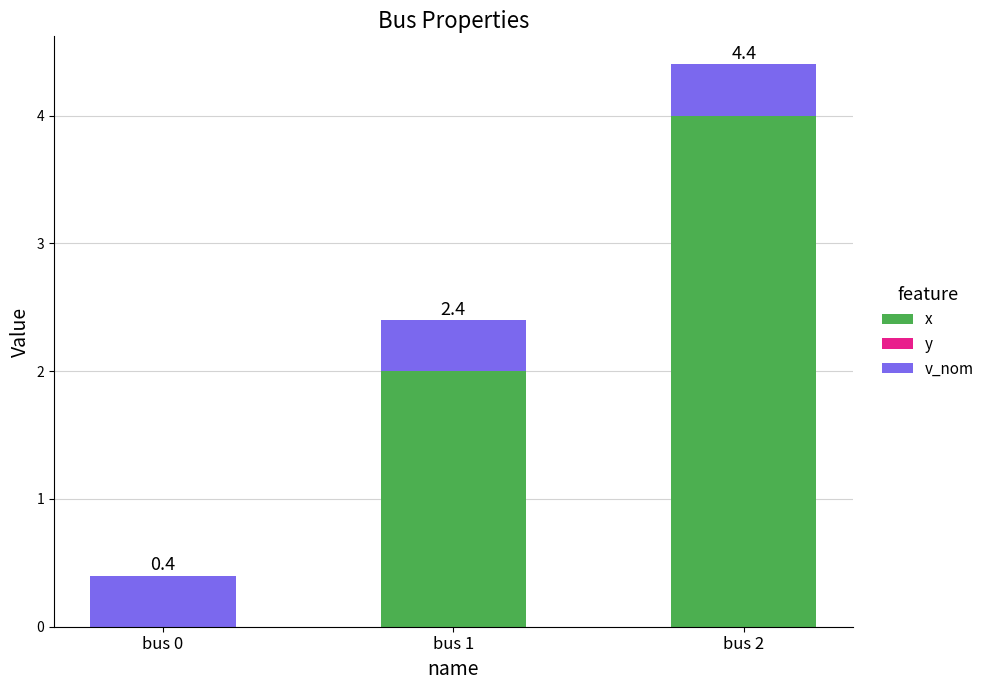

List the series in order of their overall mean, lowest first.

y, v_nom, x